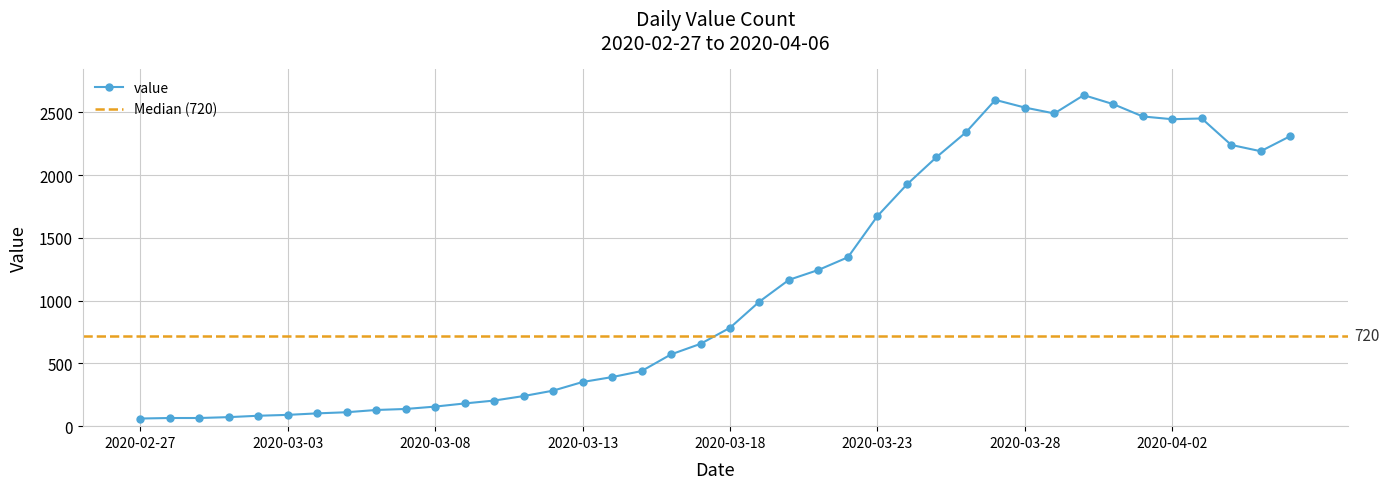

How many lines are shown in the chart?

1